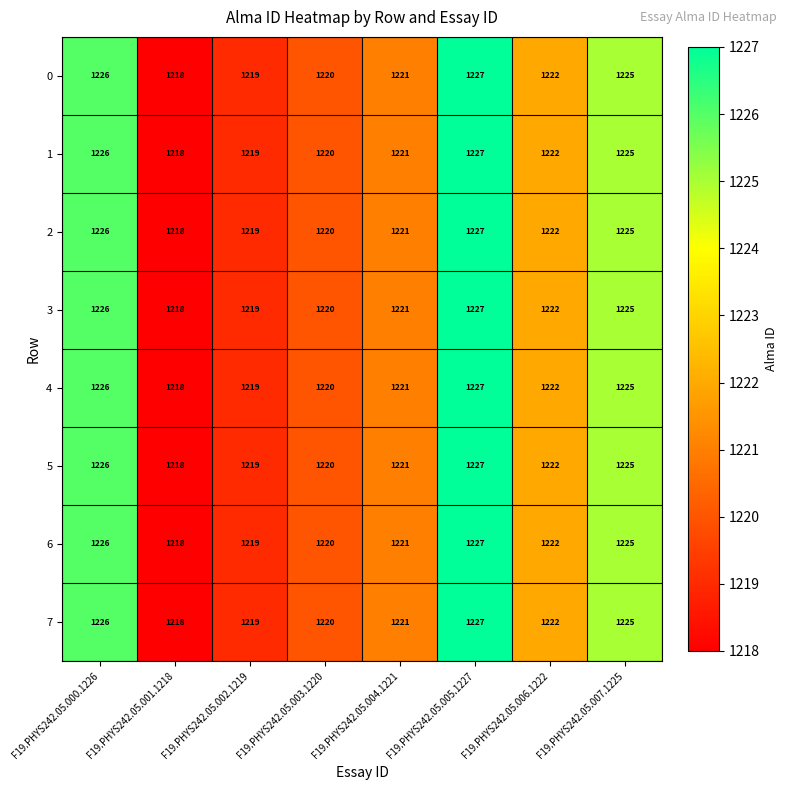

List the labels in order of 2 value, smallest first.

F19.PHYS242.05.001.1218, F19.PHYS242.05.002.1219, F19.PHYS242.05.003.1220, F19.PHYS242.05.004.1221, F19.PHYS242.05.006.1222, F19.PHYS242.05.007.1225, F19.PHYS242.05.000.1226, F19.PHYS242.05.005.1227